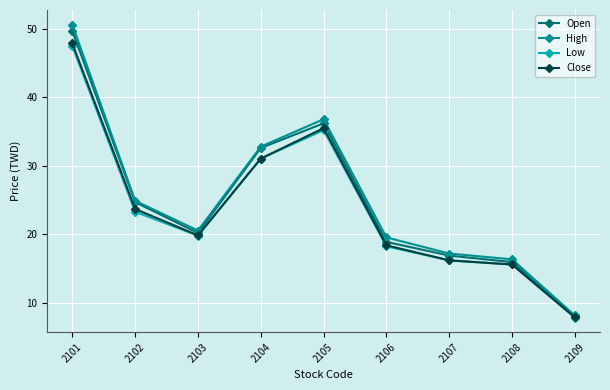

What value does the Open series have at 2103?

20.2